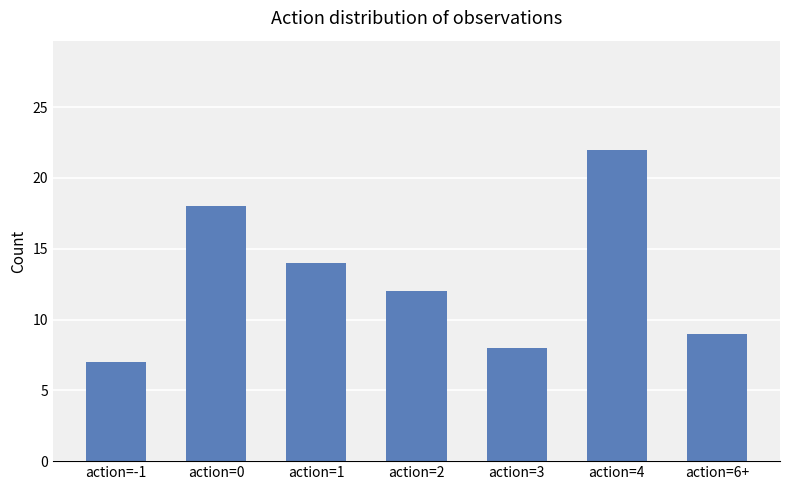

What is the difference between the values at action=2 and action=3?

4